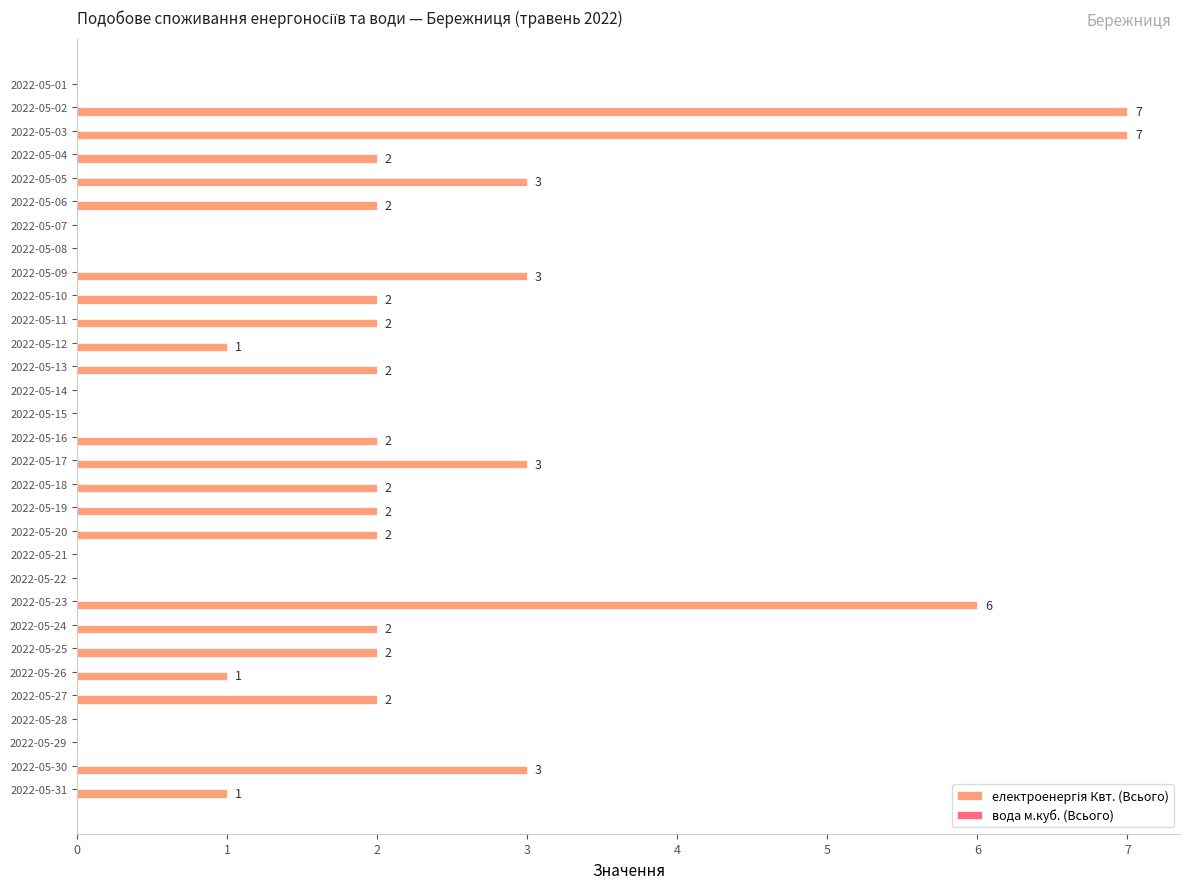

What is the sum of all values?

59